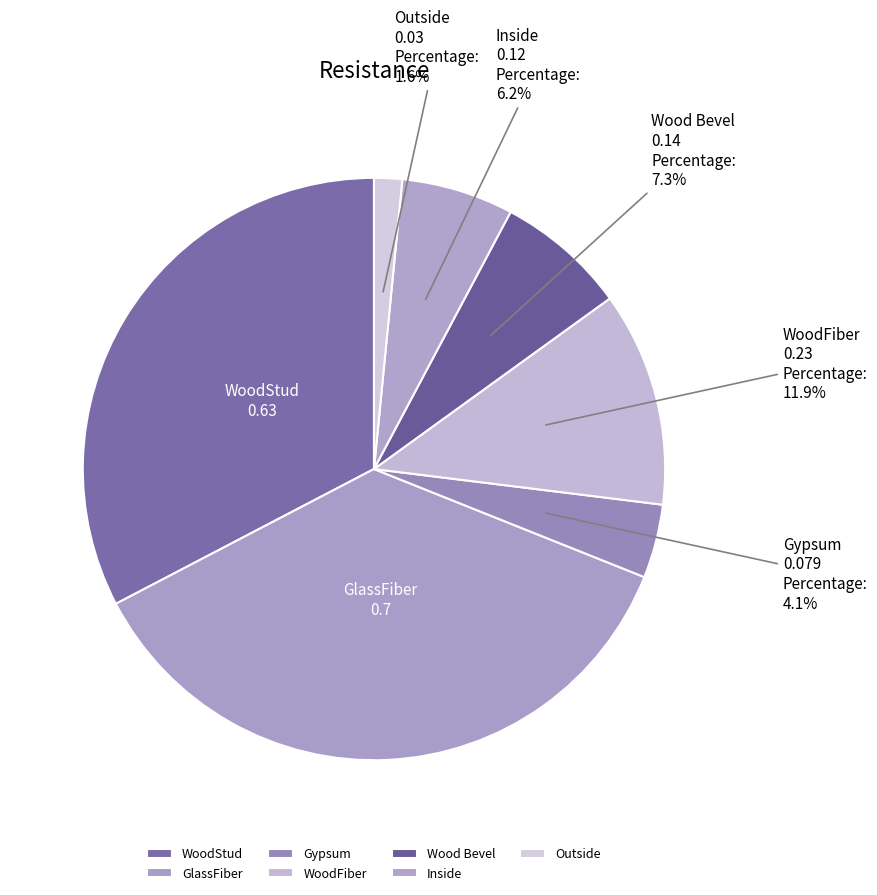

What percentage is NOT represented by WoodFiber?

88.1%